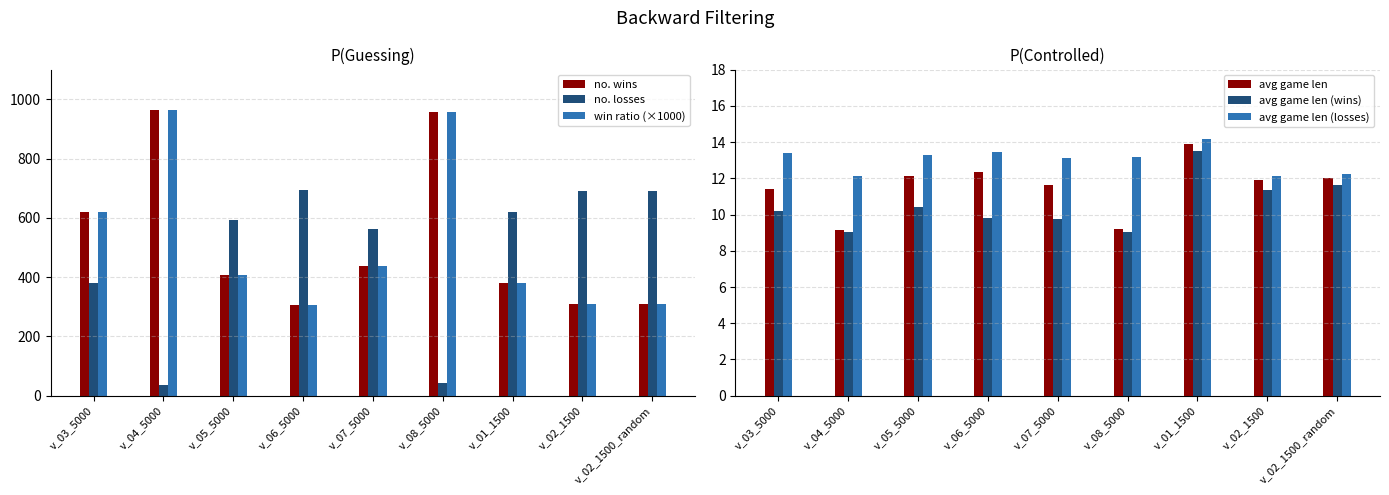

What position from the left is v_03_5000?

1